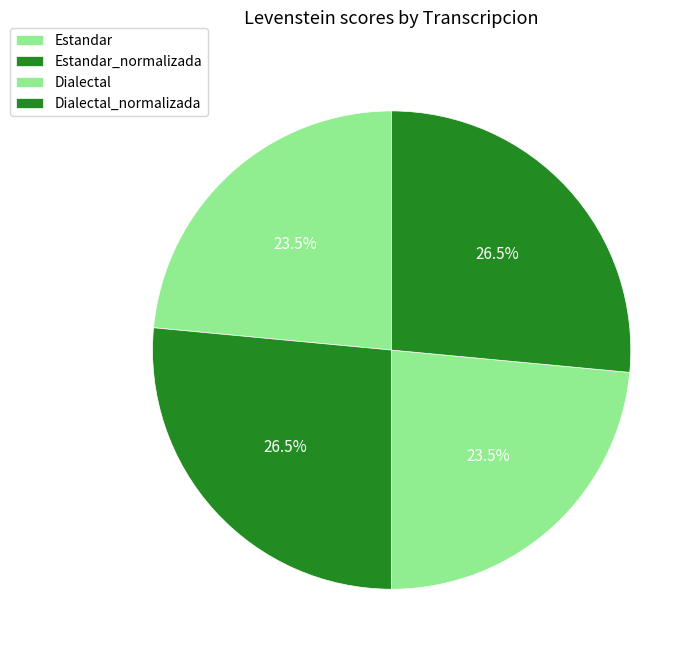

How many slices are in this pie chart?

4